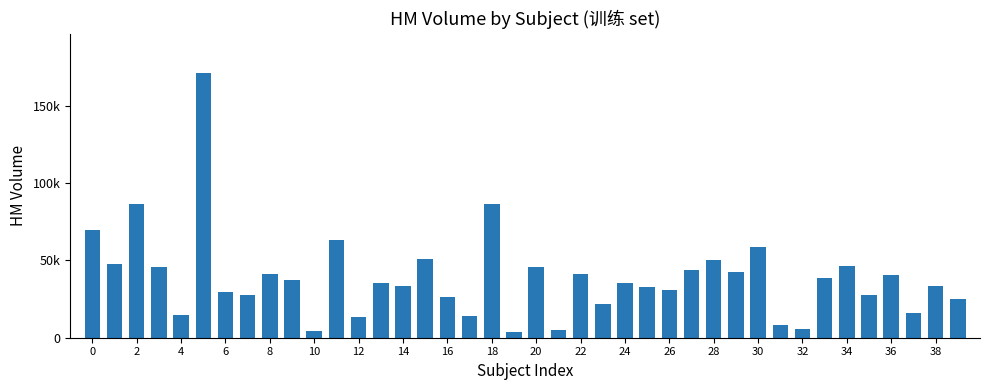

Are the bars horizontal?

No